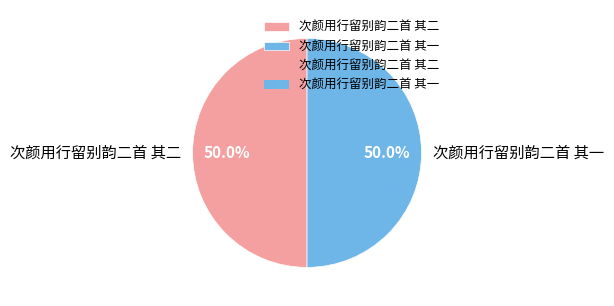

To the nearest percent, what is the average slice percentage?

50%